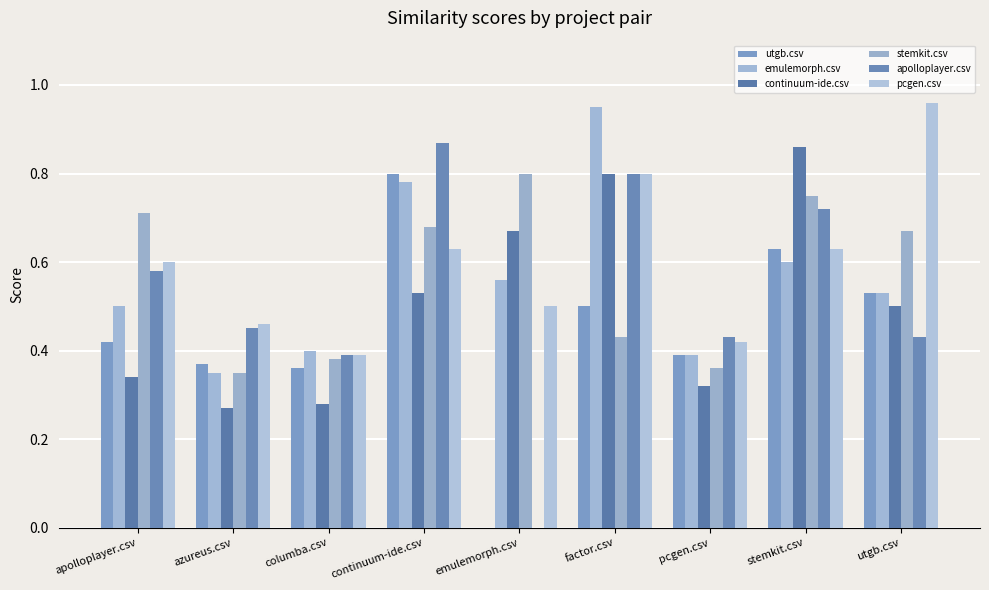

What are all the series names shown in the legend?

utgb.csv, emulemorph.csv, continuum-ide.csv, stemkit.csv, apolloplayer.csv, pcgen.csv